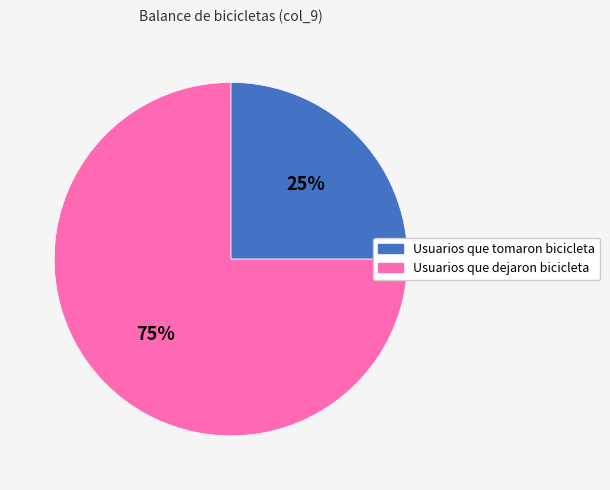

To the nearest percent, what is the difference between the Usuarios que dejaron bicicleta and Usuarios que tomaron bicicleta slice percentages?

50%